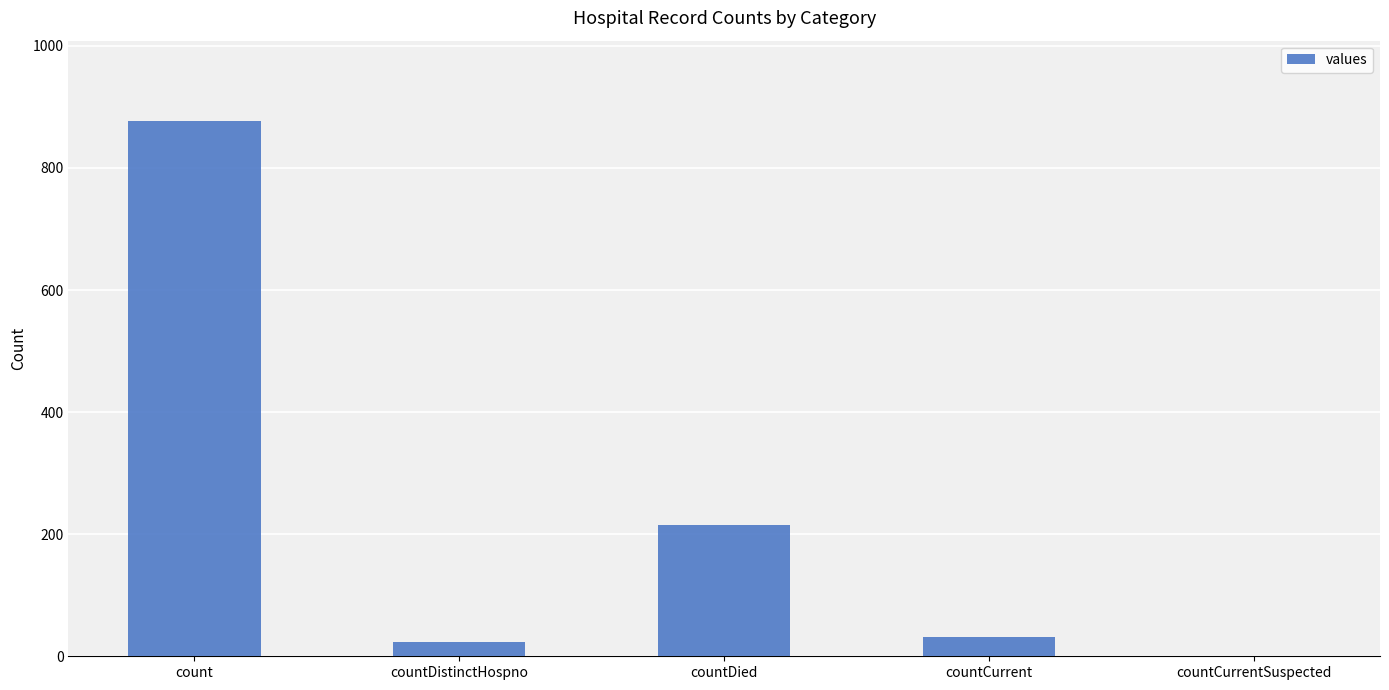

Is it true that the value at countDied is 343?

False